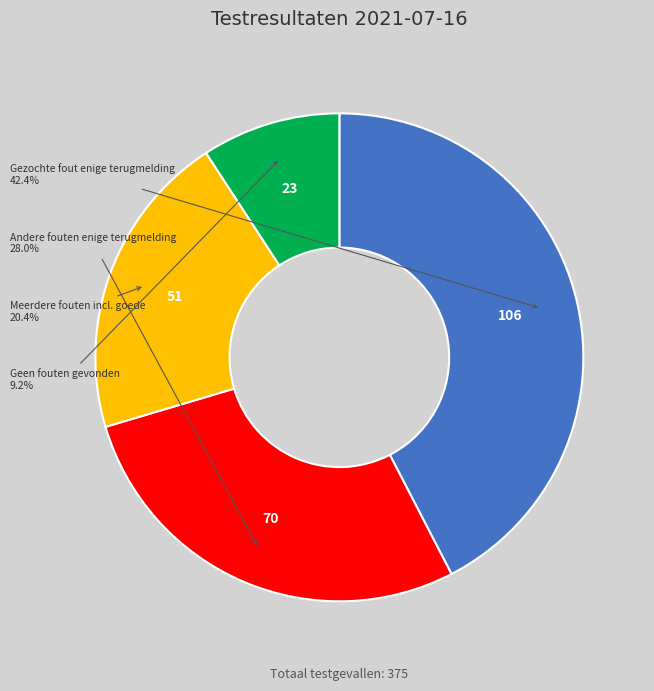

Is there a majority slice in this chart?

No